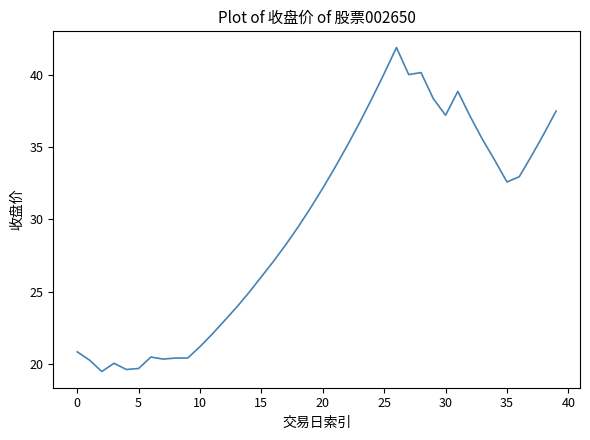

What is the maximum value shown in the chart?

41.9